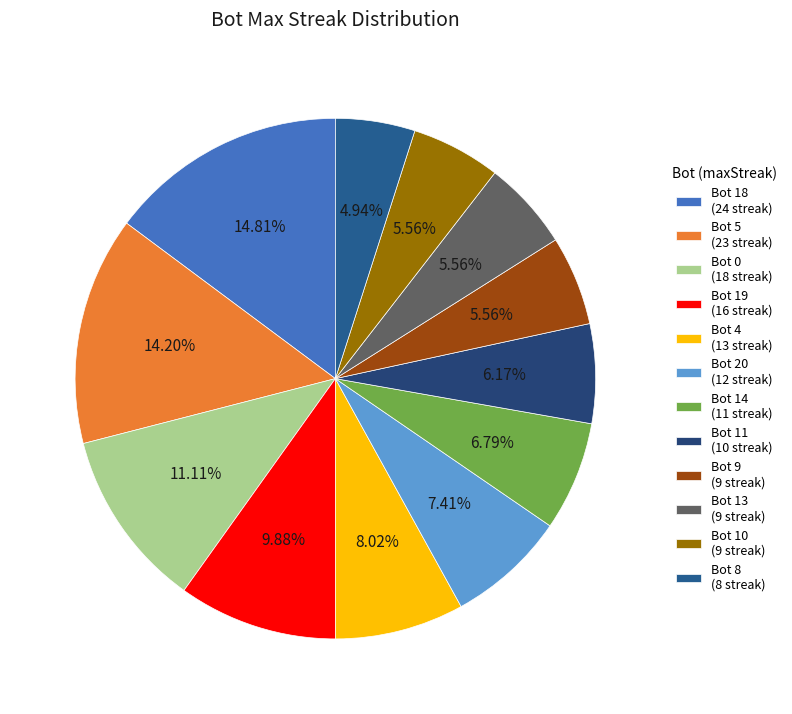

Which slice is the largest?

Bot 18 (24 streak)